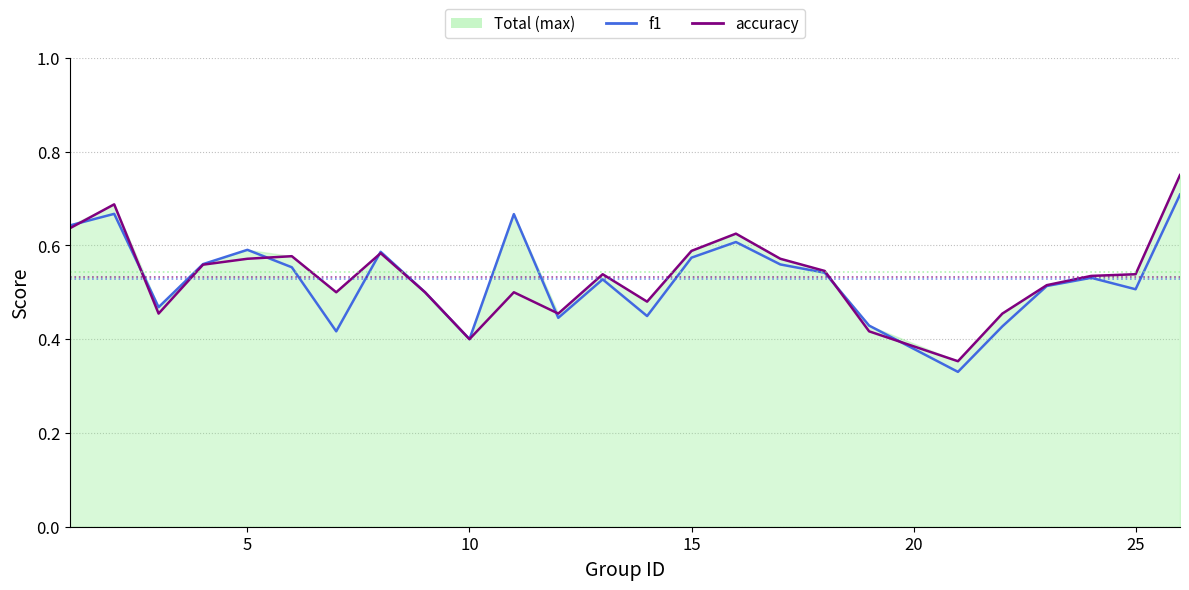

What is the value of the f1 point at the 24th from the left?

0.5